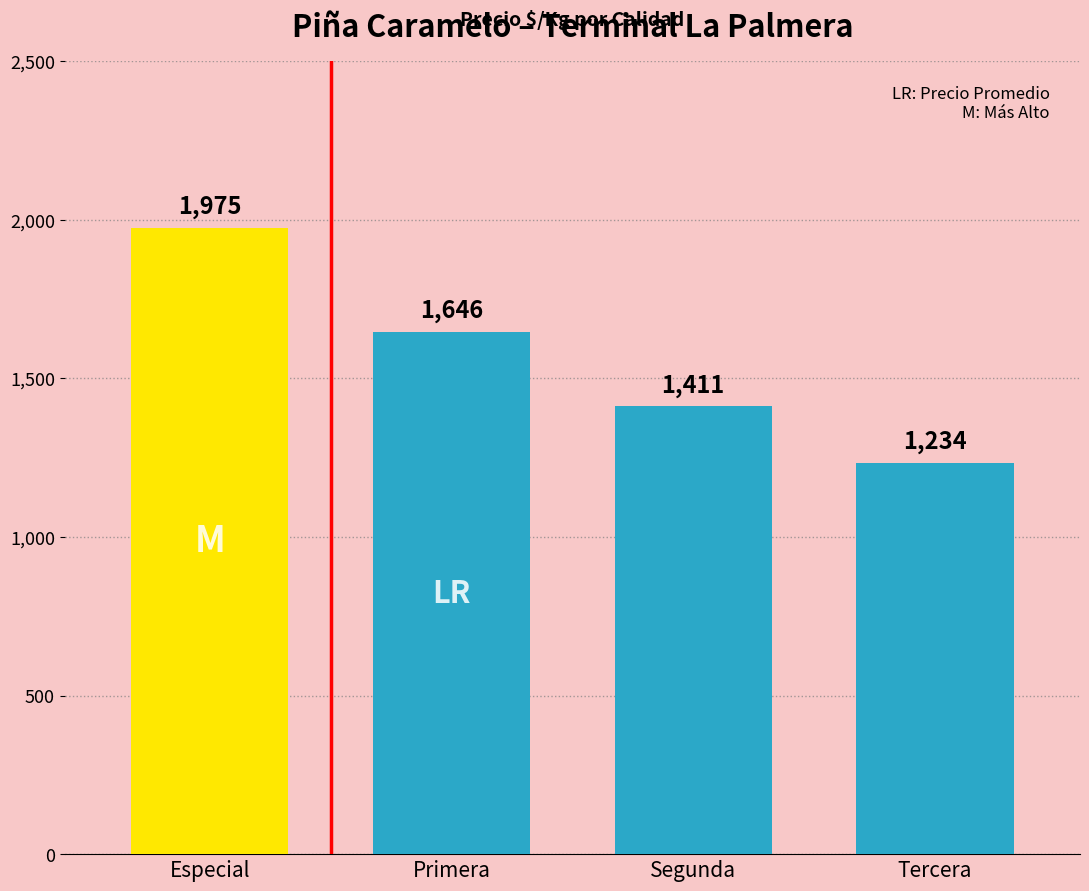

True or false: the data shows 392 at Segunda.

False